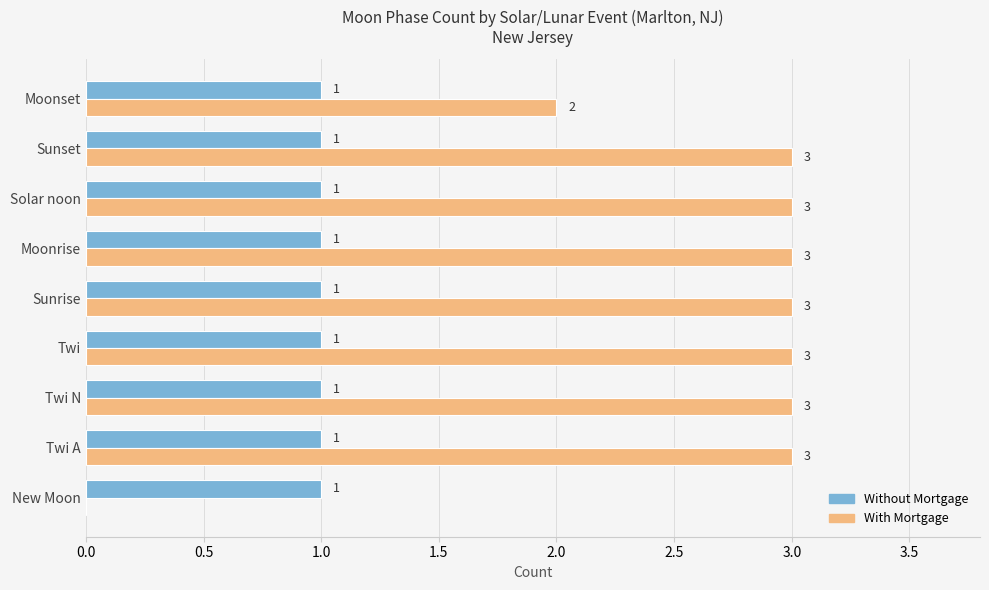

Is the value of With Mortgage at Twi N greater than the value of Without Mortgage at Twi A?

Yes